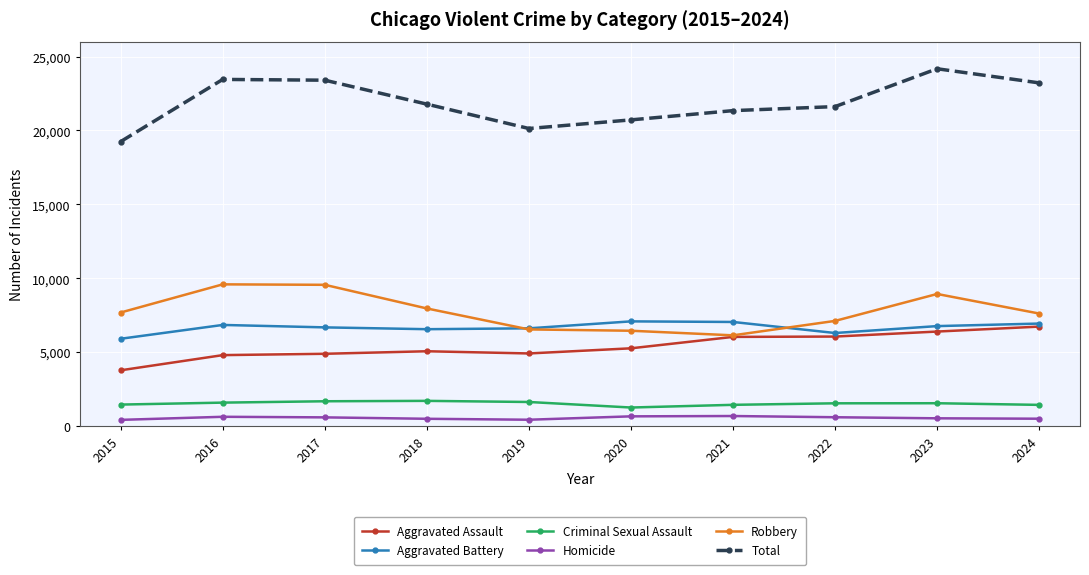

What is the difference between the second highest and second lowest values in the Aggravated Battery series?

747